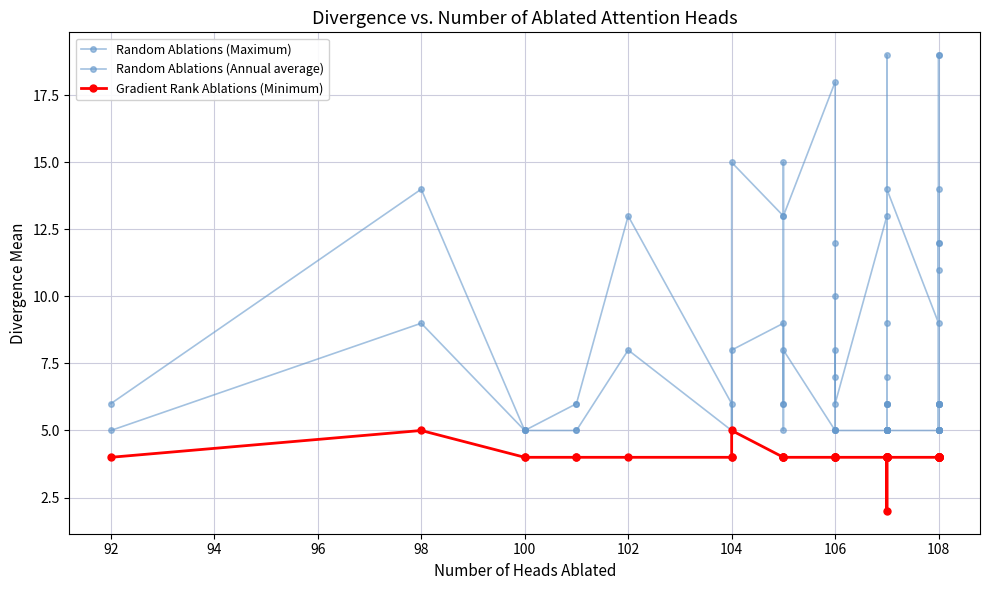

Is the value of Gradient Rank Ablations (Minimum) at 20 greater than the value of Random Ablations (Maximum) at 39?

No